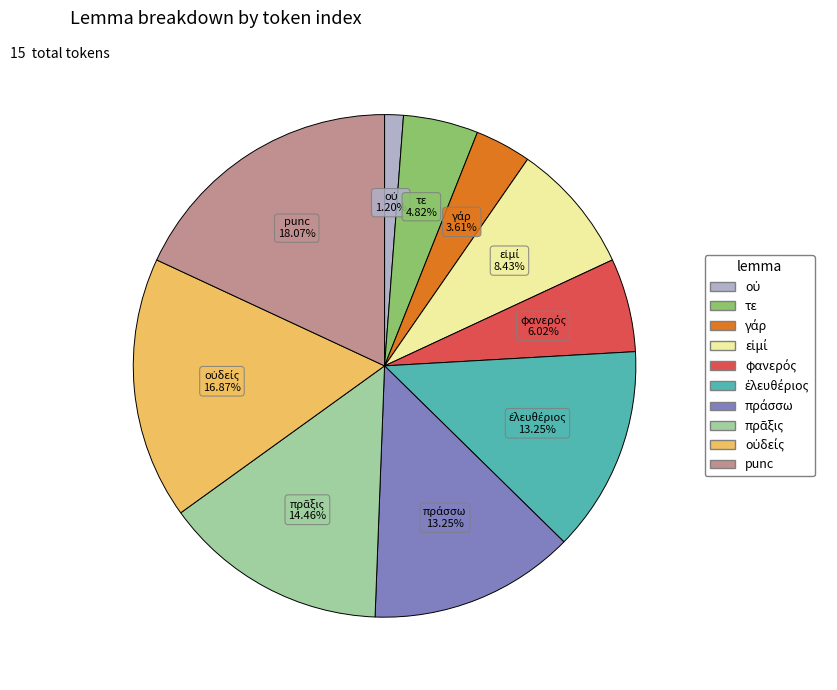

Does any single category account for the majority?

No